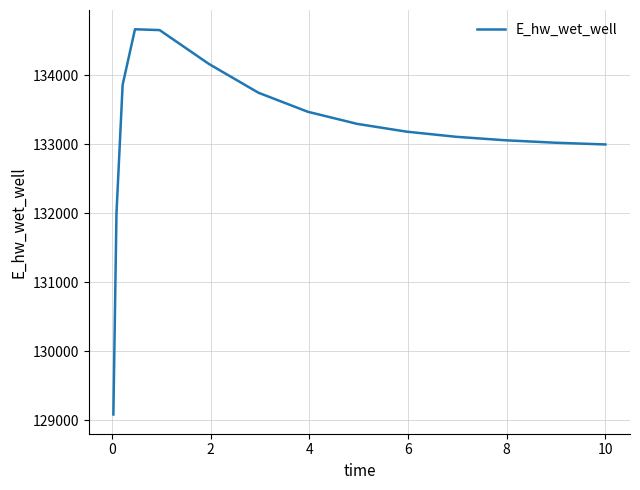

What is the greatest value displayed?

134666.0